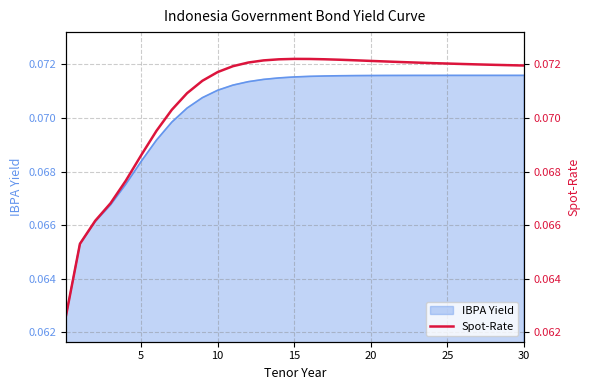

What is the average value?

0.1